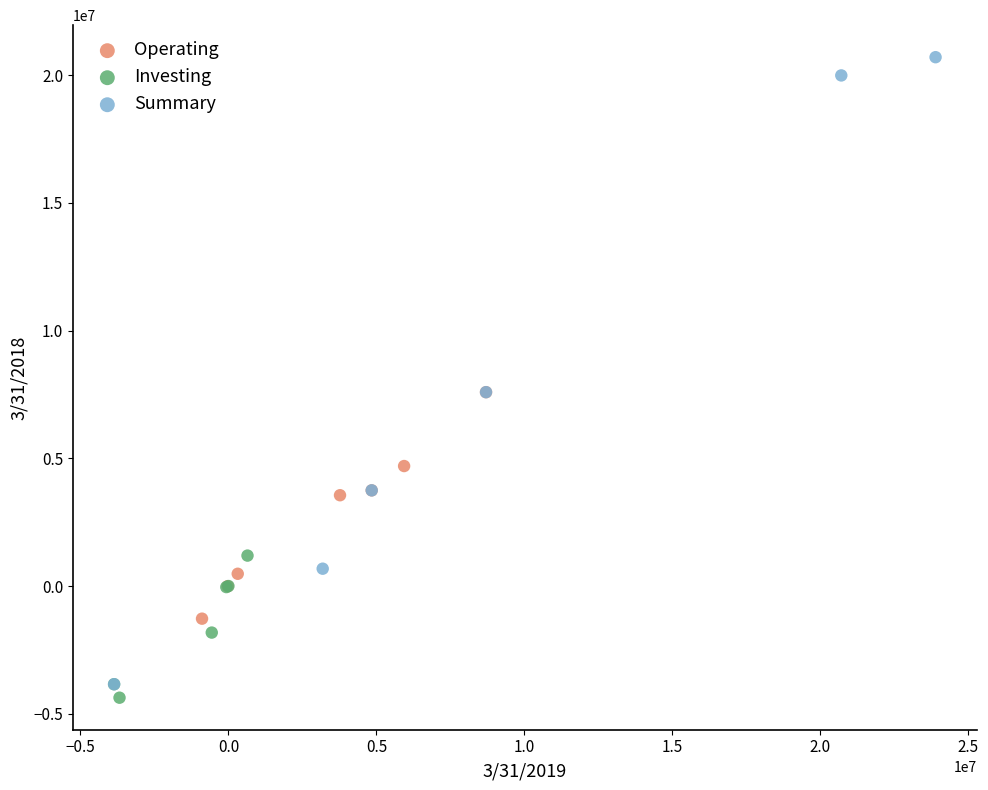

Which series contains the highest Y value?

Summary